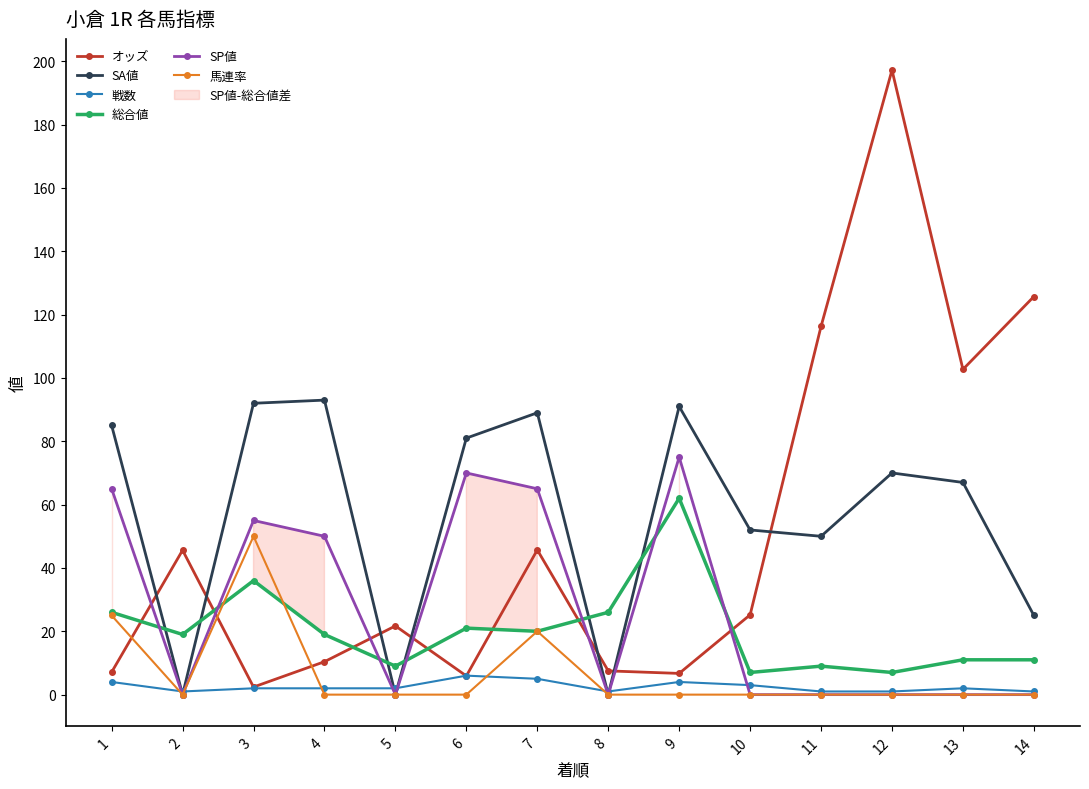

At 3, list the series in order from largest to smallest.

SA値, SP値, 馬連率, 総合値, オッズ, 戦数